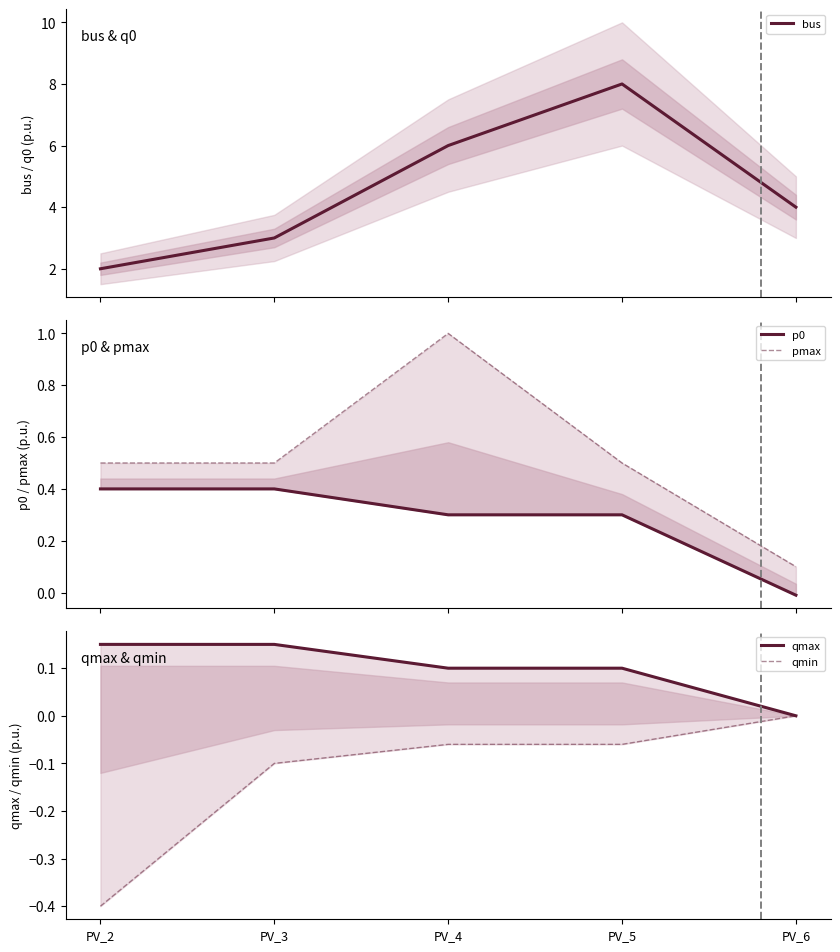

What are all the series names shown in the legend?

bus, p0, pmax, qmax, qmin